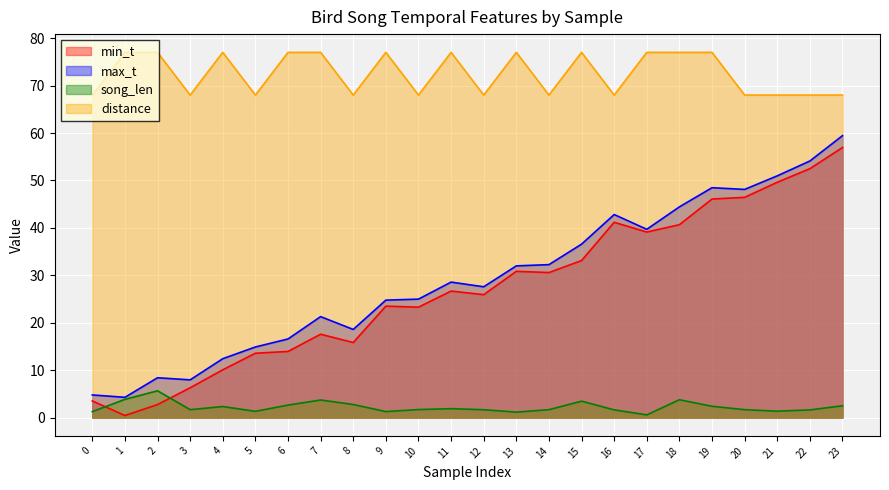

Which label corresponds to the smallest value in the chart?

1